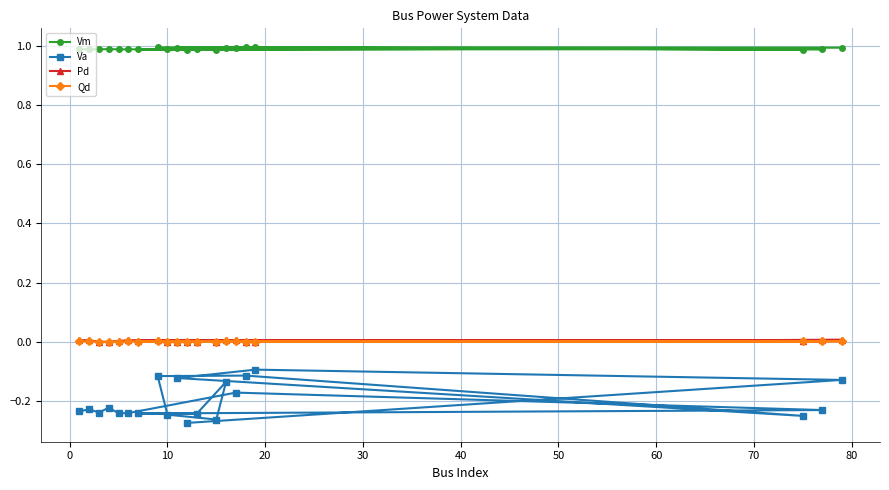

Which series has the largest total across all categories?

Vm